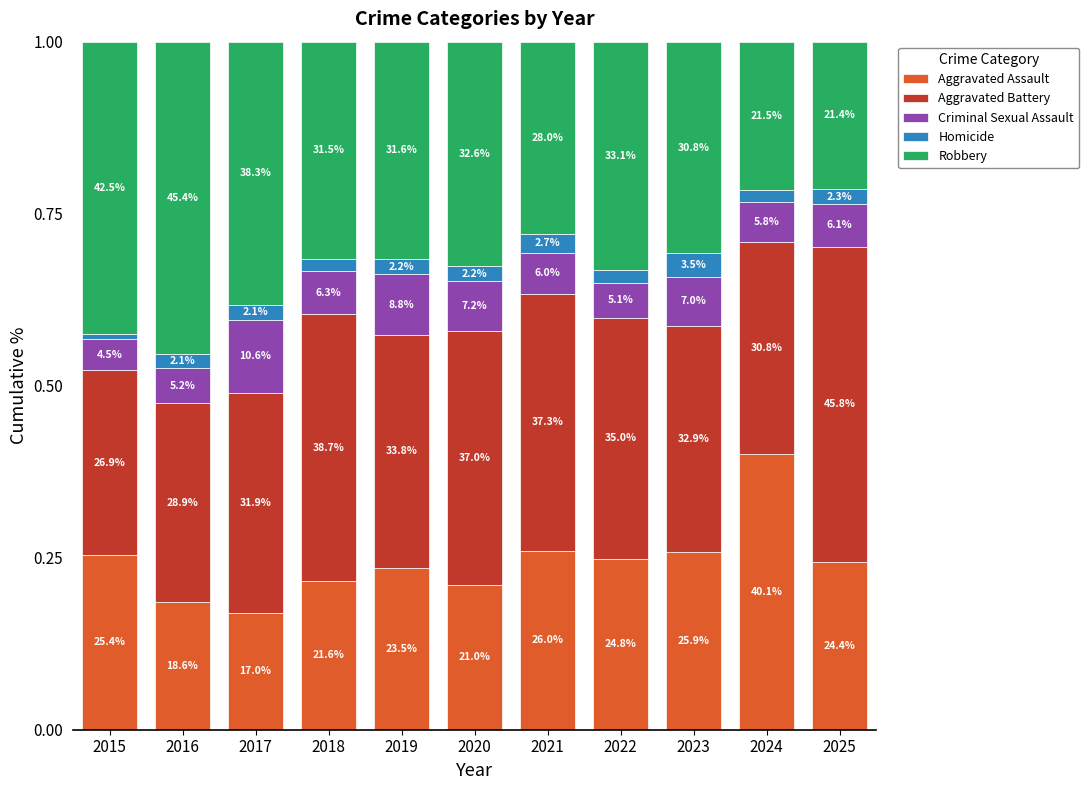

The value of Aggravated Battery at 2020 is 0.1. True or false?

False